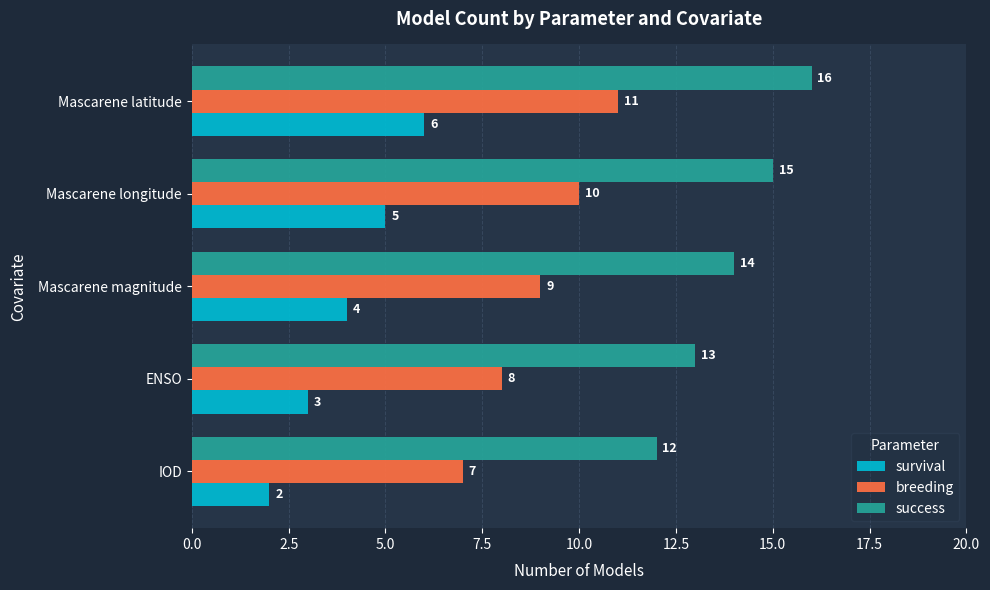

How many data points in success are less than 14?

2